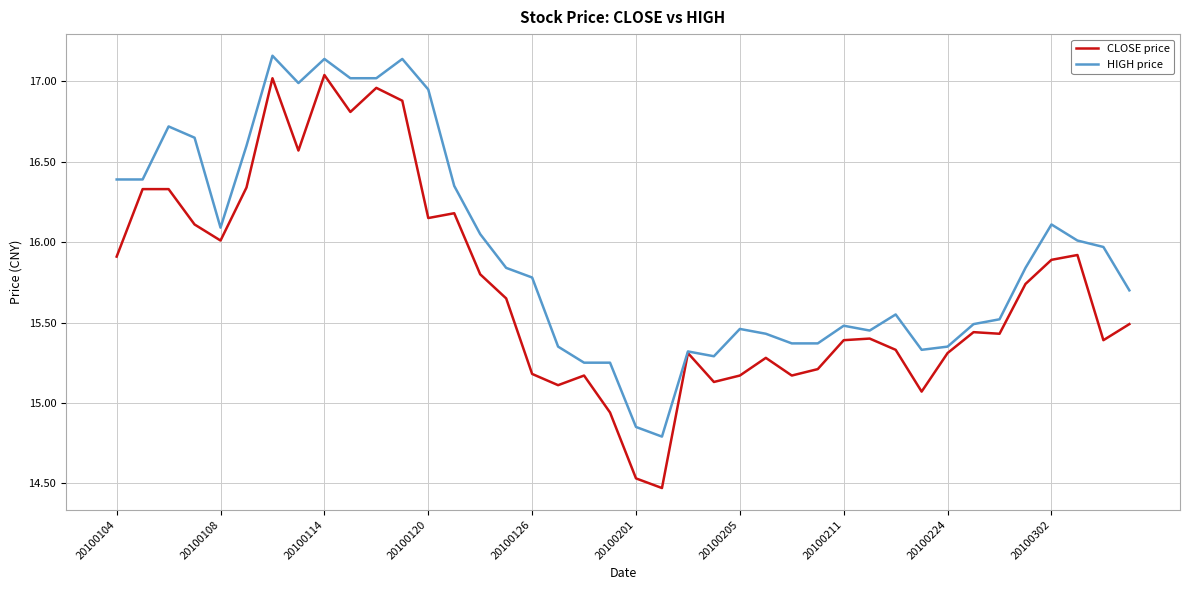

Which series has the widest spread of values?

CLOSE price